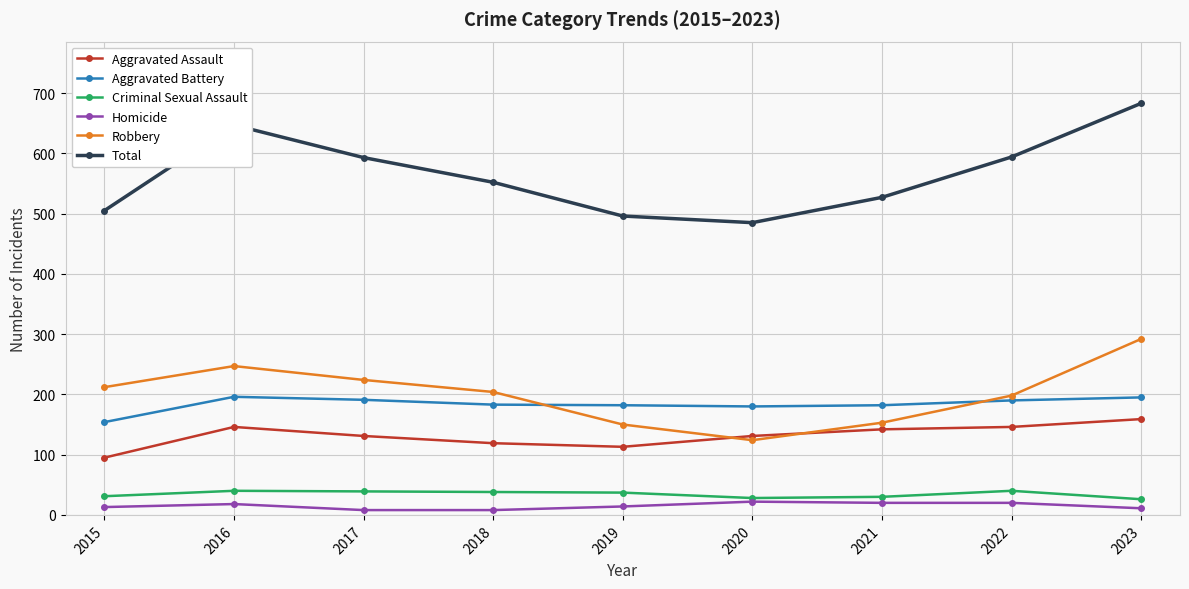

What value does the Total series have at 2021, to the nearest 50?

550